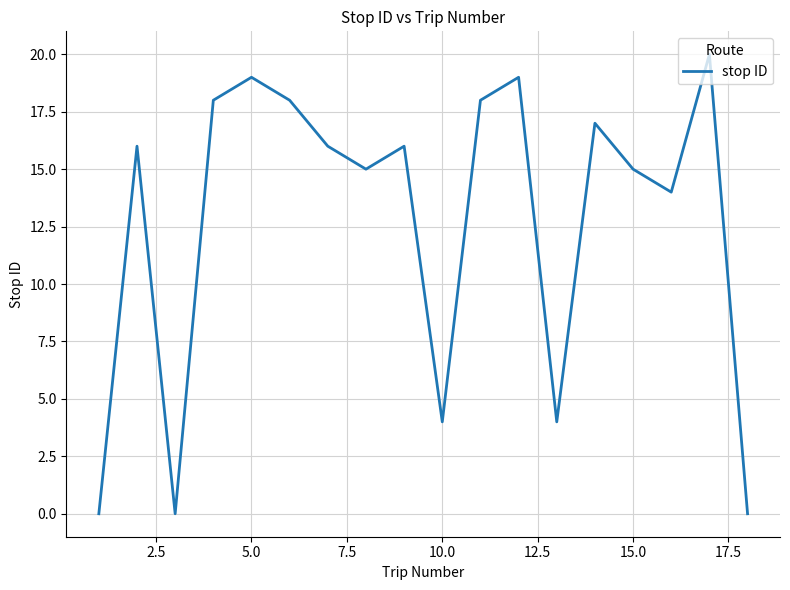

What is the maximum value shown in the chart?

20